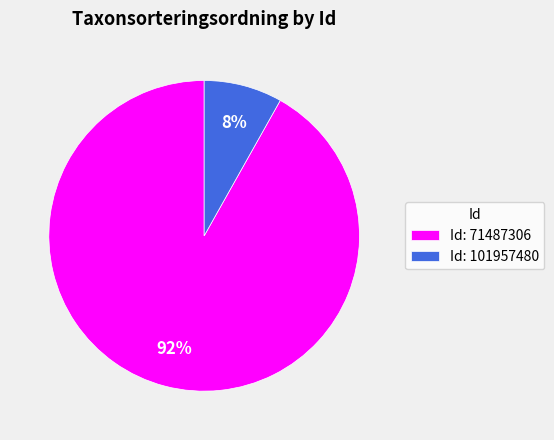

Which slice is the smallest?

Id: 101957480